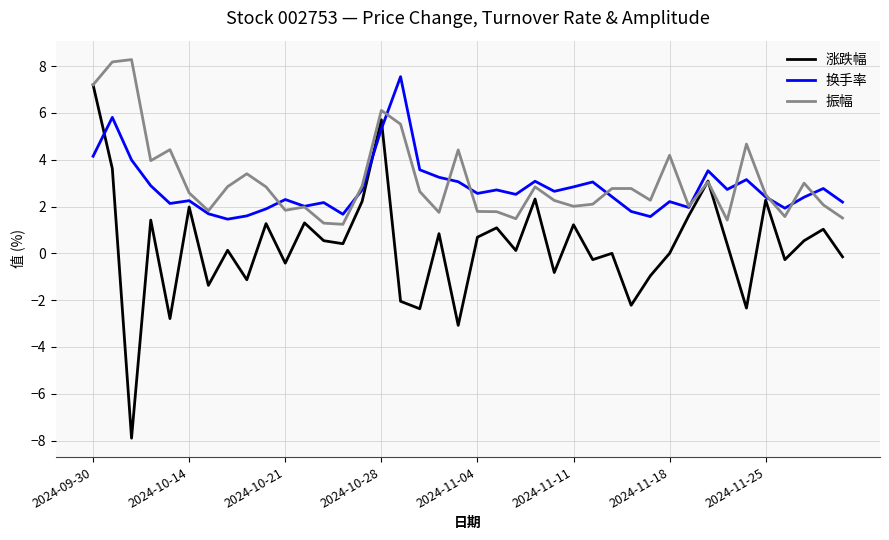

What is the greatest value displayed?

8.3